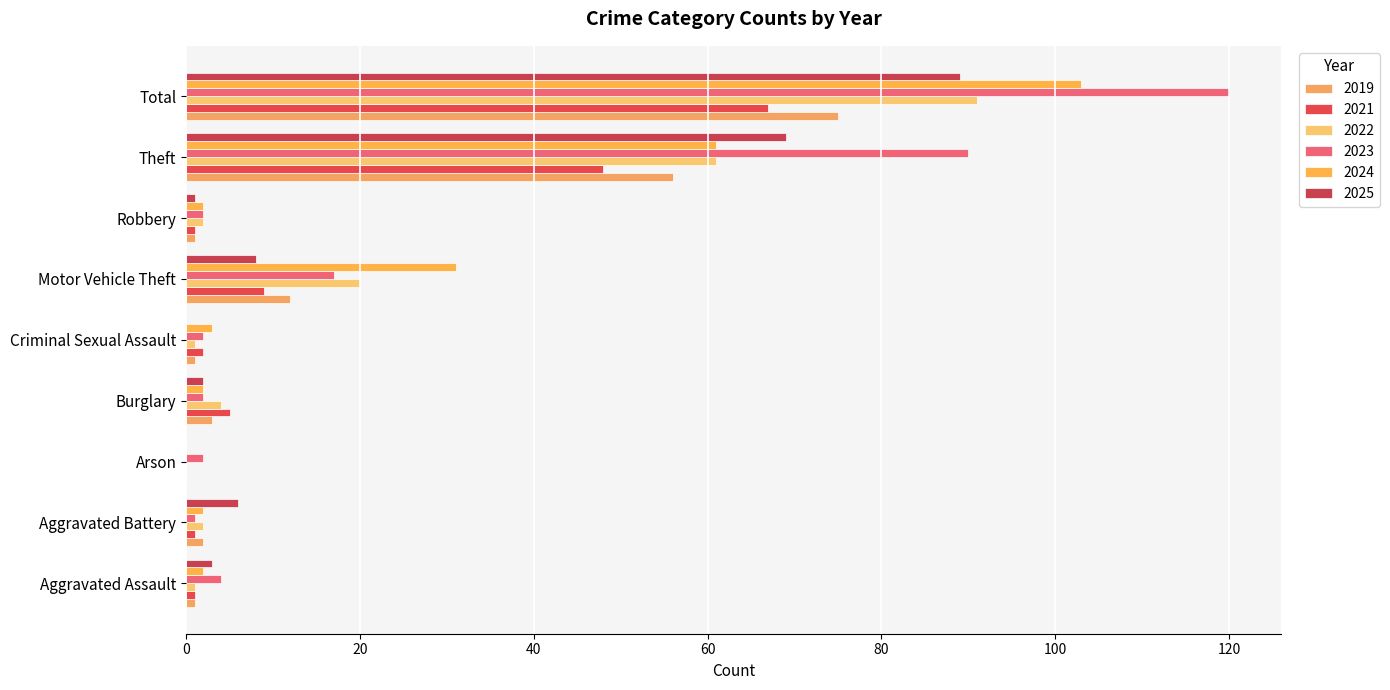

True or false: 2024 has a value of 1 at Aggravated Battery.

False